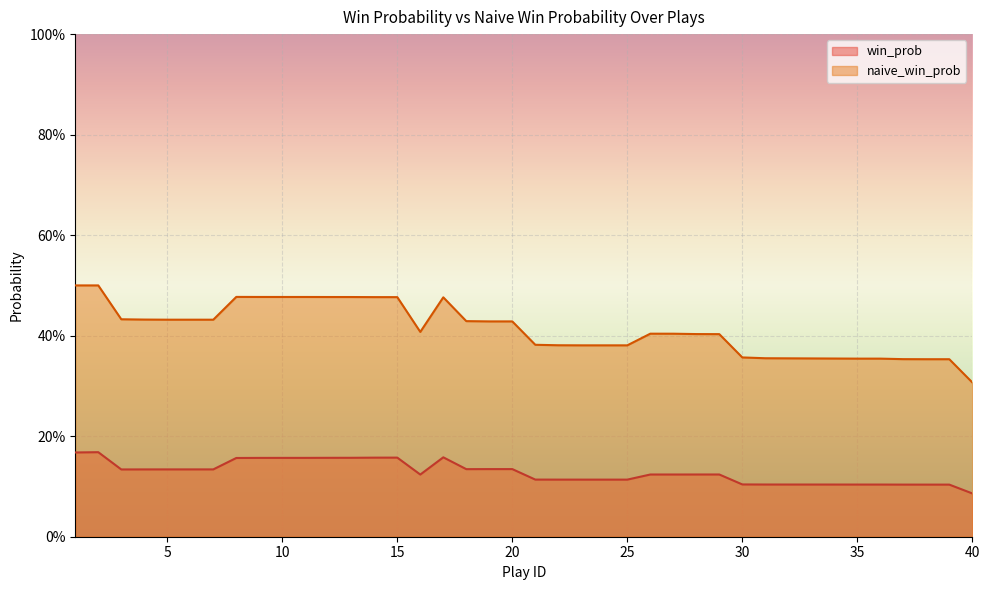

Between 10 and 11, which series saw the biggest shift?

win_prob